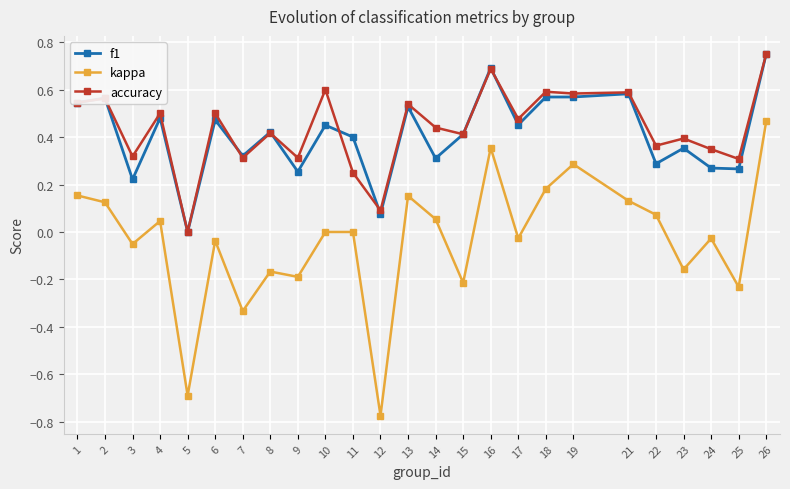

The f1 series shows 0.7 at 4. True or false?

False